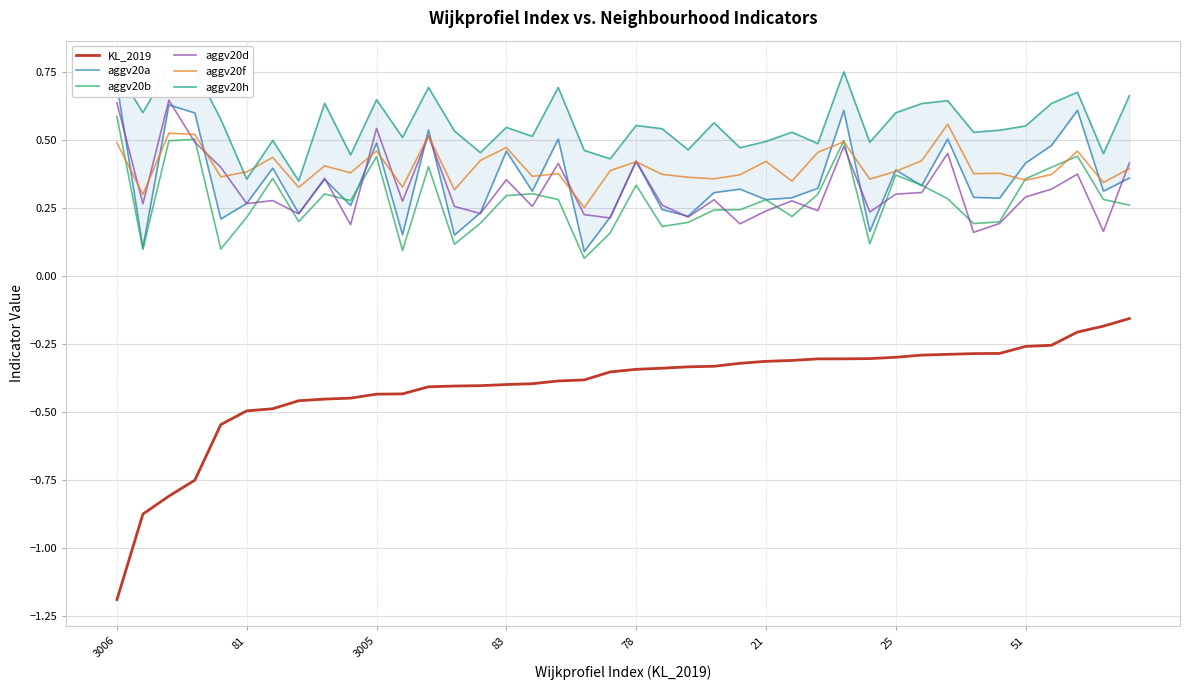

What is the spread (max minus min) of values at 14?

0.9